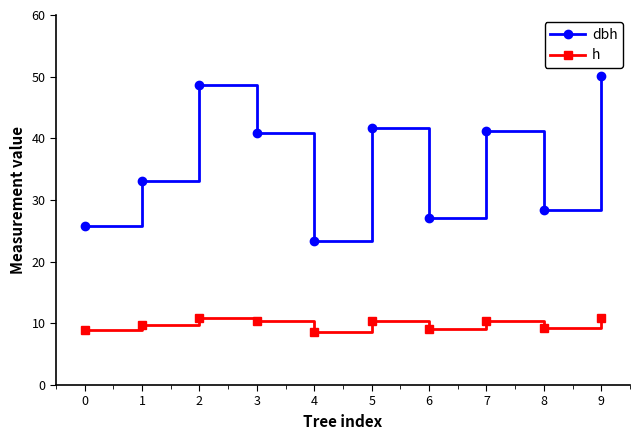

Does the chart have visible grid lines?

No